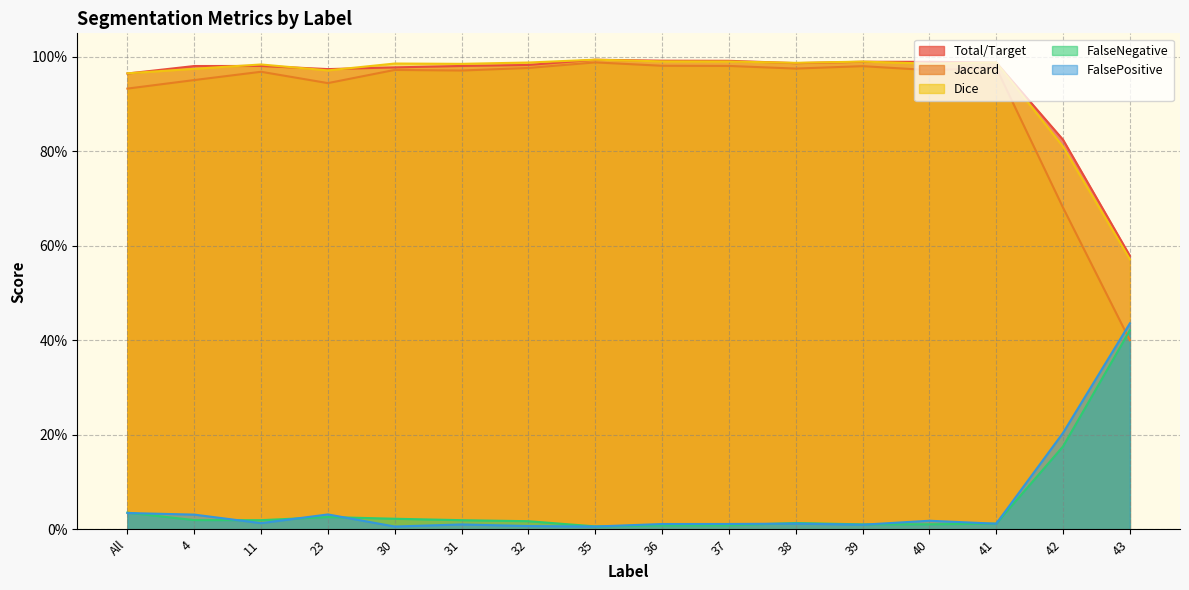

True or false: FalsePositive and Dice cross at least once.

False